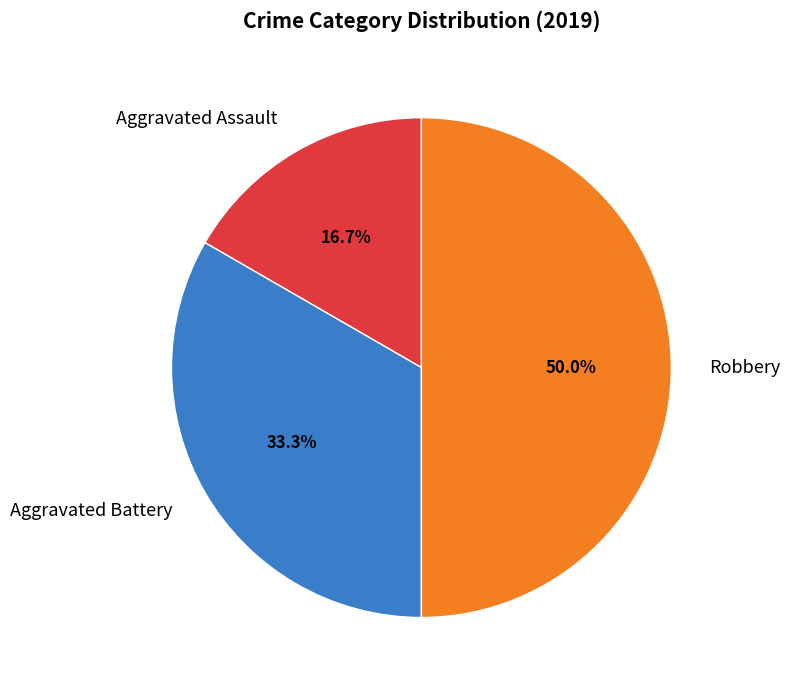

Does Aggravated Battery represent more than half of the total?

No